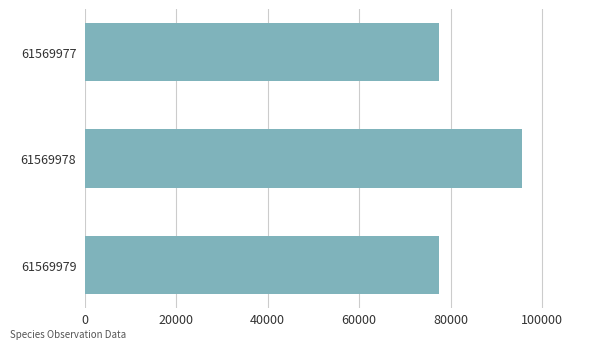

Is it true that the value at 61569978 is 95519?

True